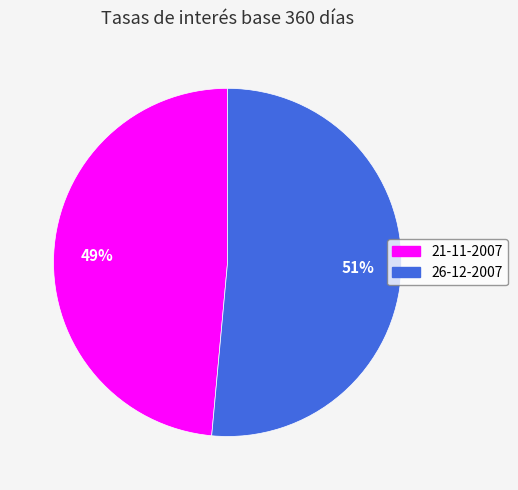

Between 21-11-2007 and 26-12-2007, which is larger?

26-12-2007